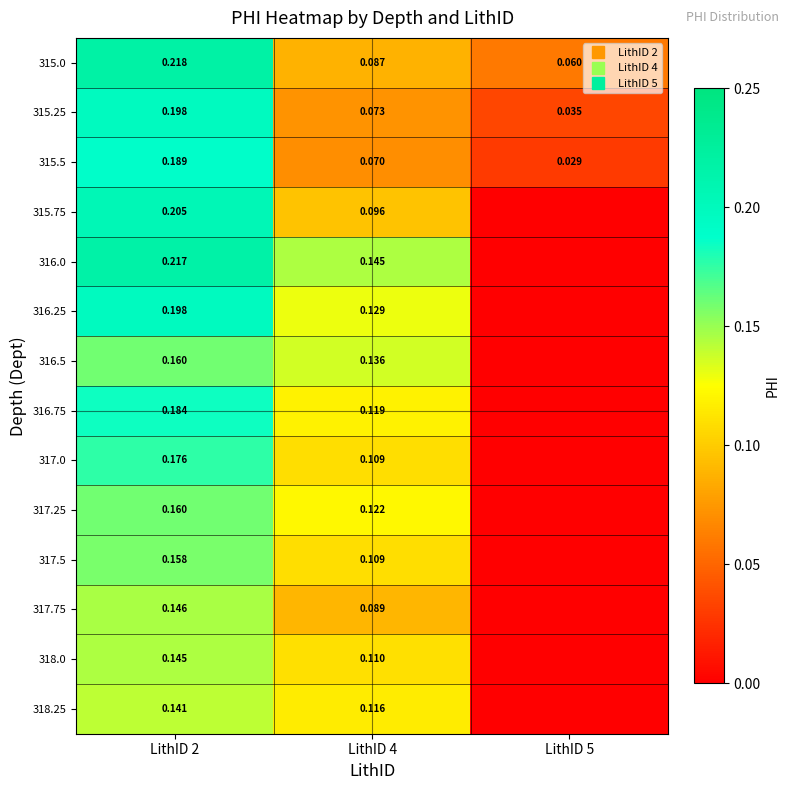

Between LithID 2 and LithID 5, which series saw the biggest shift?

316.0